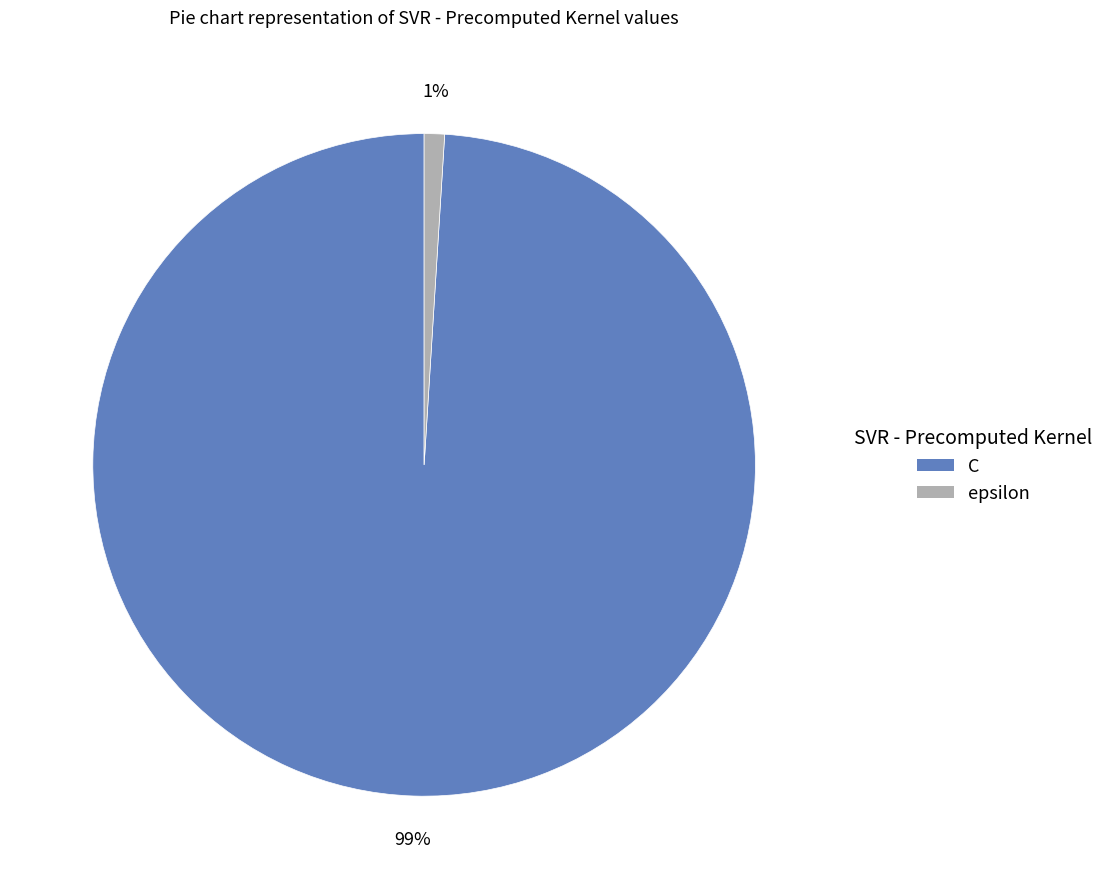

What percentage is the C slice, to the nearest percent?

99%